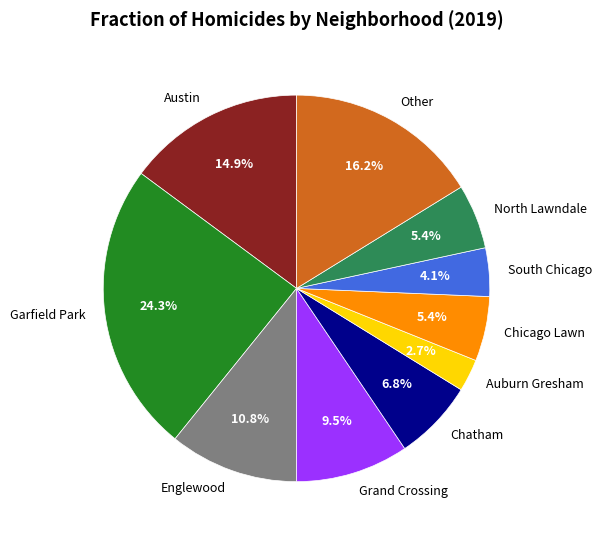

Which slice is the largest?

Garfield Park